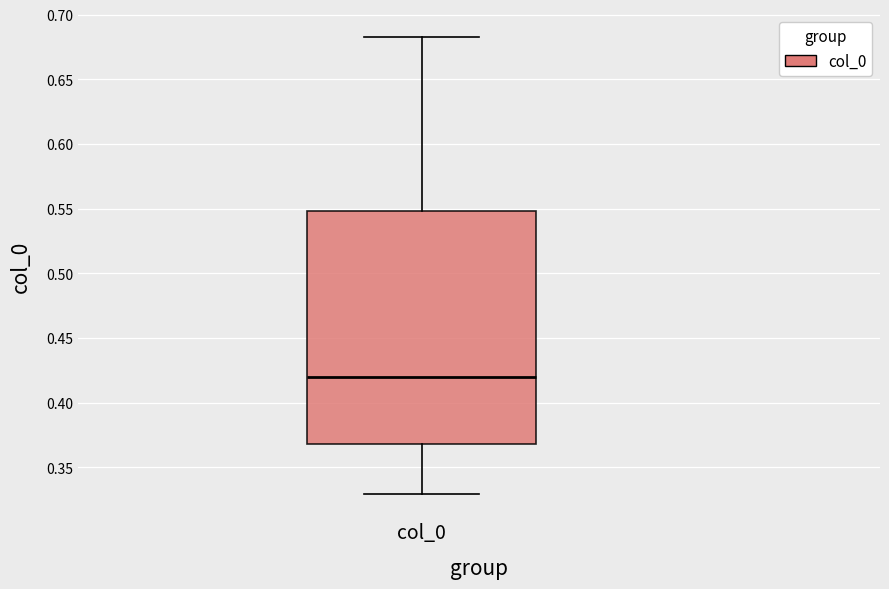

Transcribe this box plot: give where the median line is, the range the box spans, and where the two whiskers end, as read against the y-axis. The values are not printed on the chart, so give them approximately, as read against the axis.

median 0.420, box 0.370 to 0.550, whiskers 0.330 to 0.685